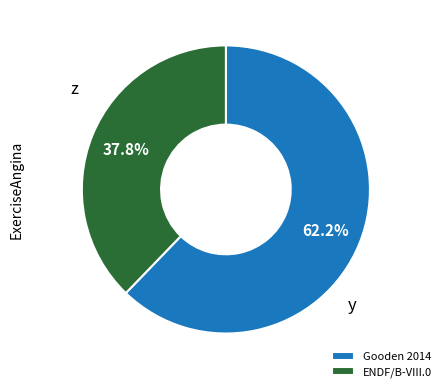

Which slice represents more than half of the pie?

Gooden 2014